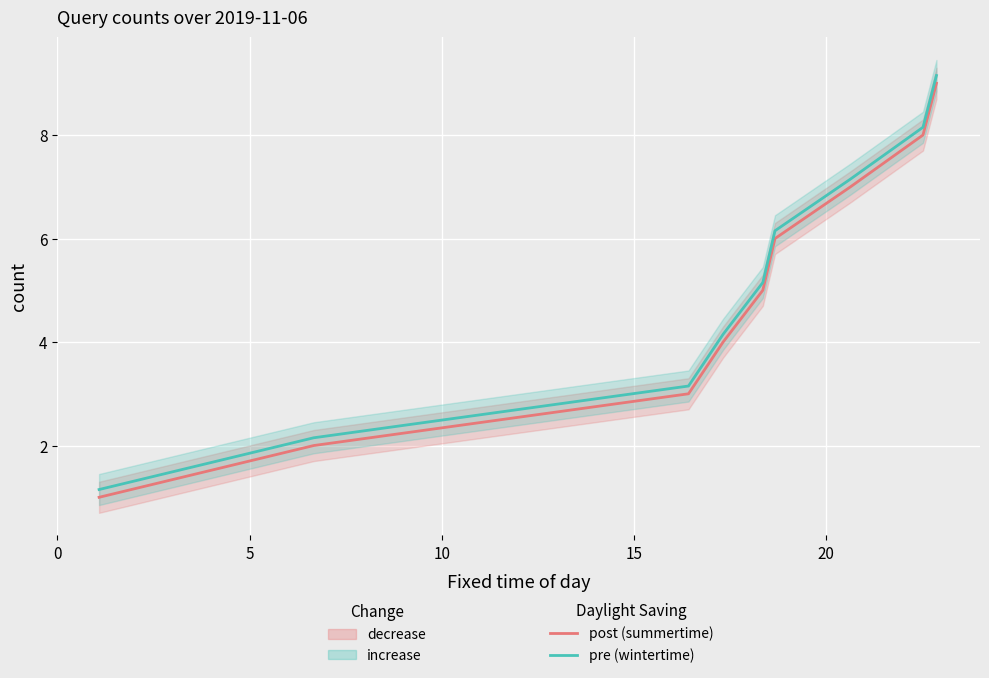

What is the minimum value for post (summertime)?

1.0